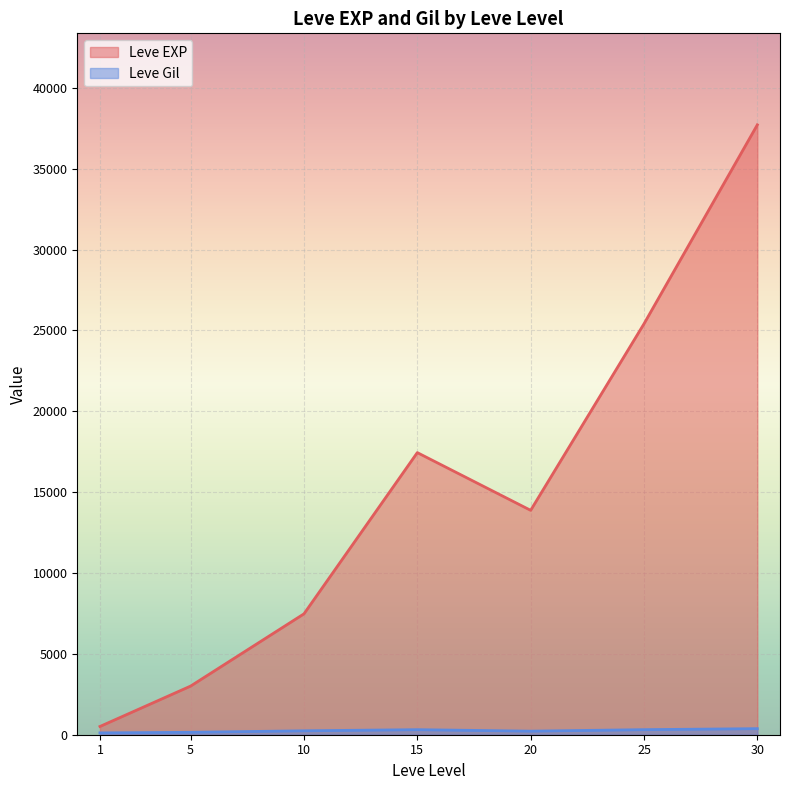

How many lines are shown in the chart?

2